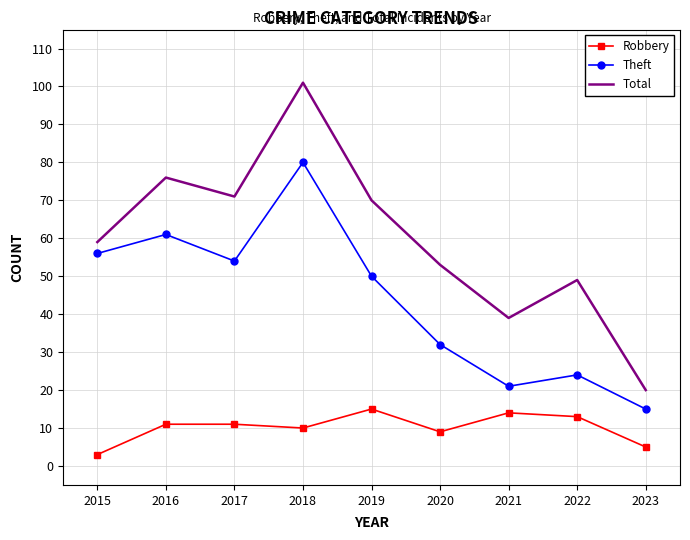

Reading right to left, transcribe all the data shown in this chart.

Robbery: 2023=5	2022=13	2021=14	2020=9	2019=15	2018=10	2017=11	2016=11	2015=3
Theft: 2023=15	2022=24	2021=21	2020=32	2019=50	2018=80	2017=54	2016=61	2015=56
Total: 2023=20	2022=49	2021=39	2020=53	2019=70	2018=101	2017=71	2016=76	2015=59